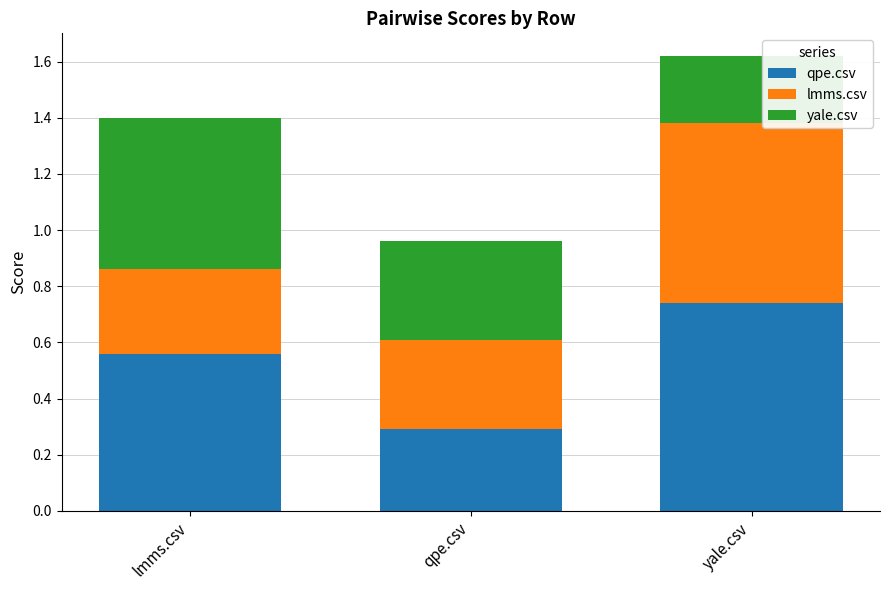

At which category is the sum across all series the highest?

yale.csv